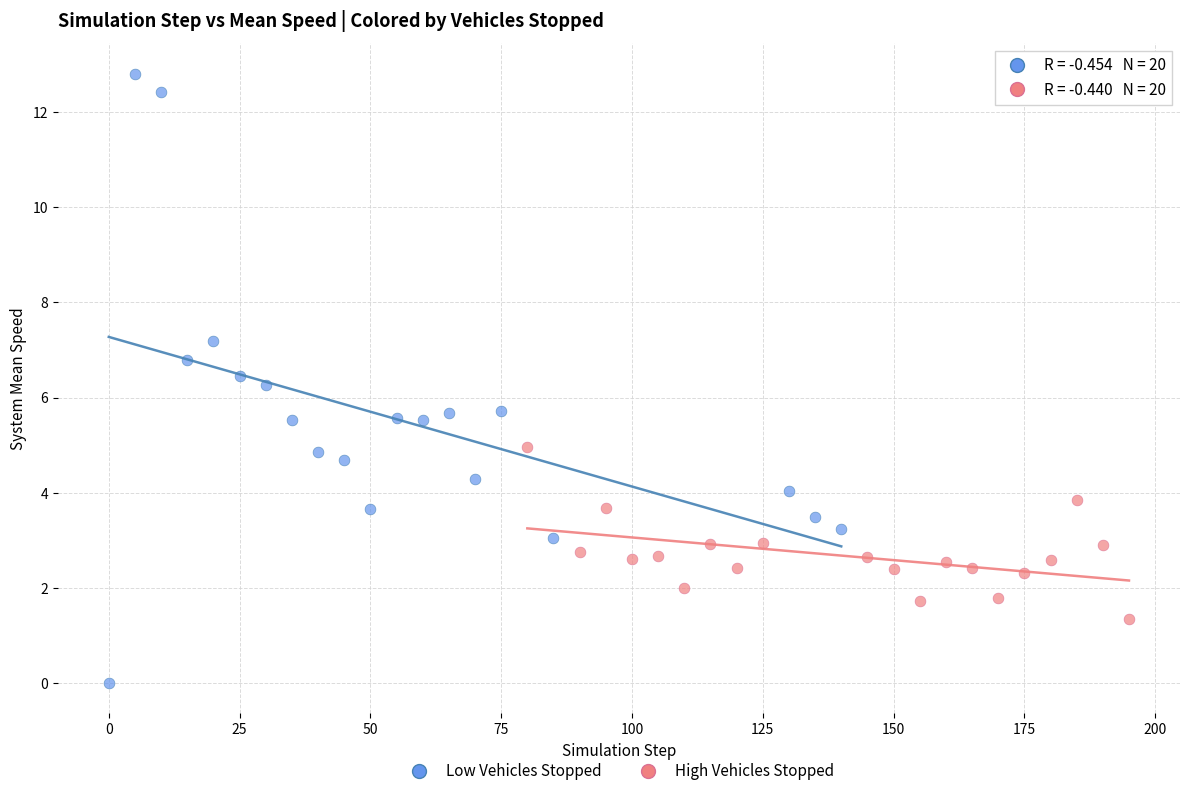

Which series has the widest spread of Y values?

Low Vehicles Stopped